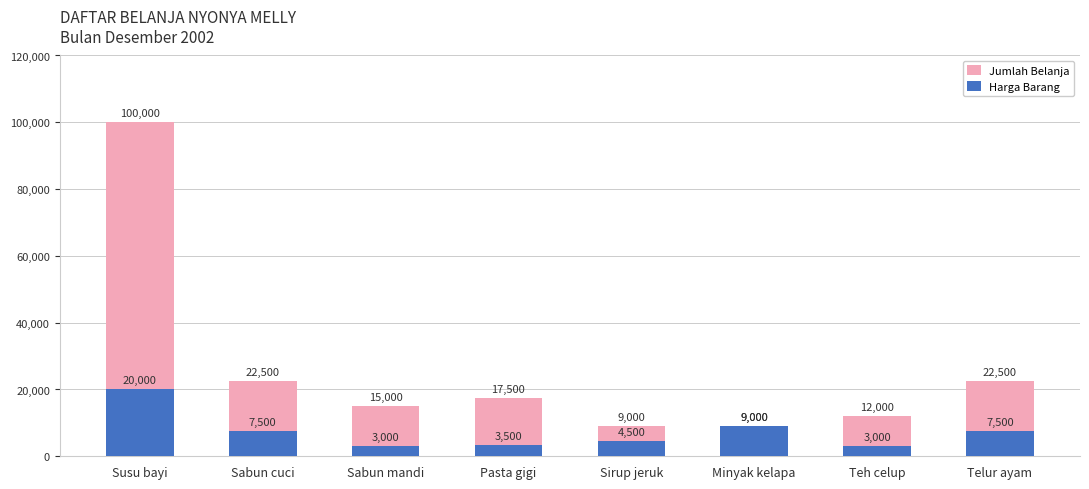

At which category is the sum across all series the highest?

Susu bayi